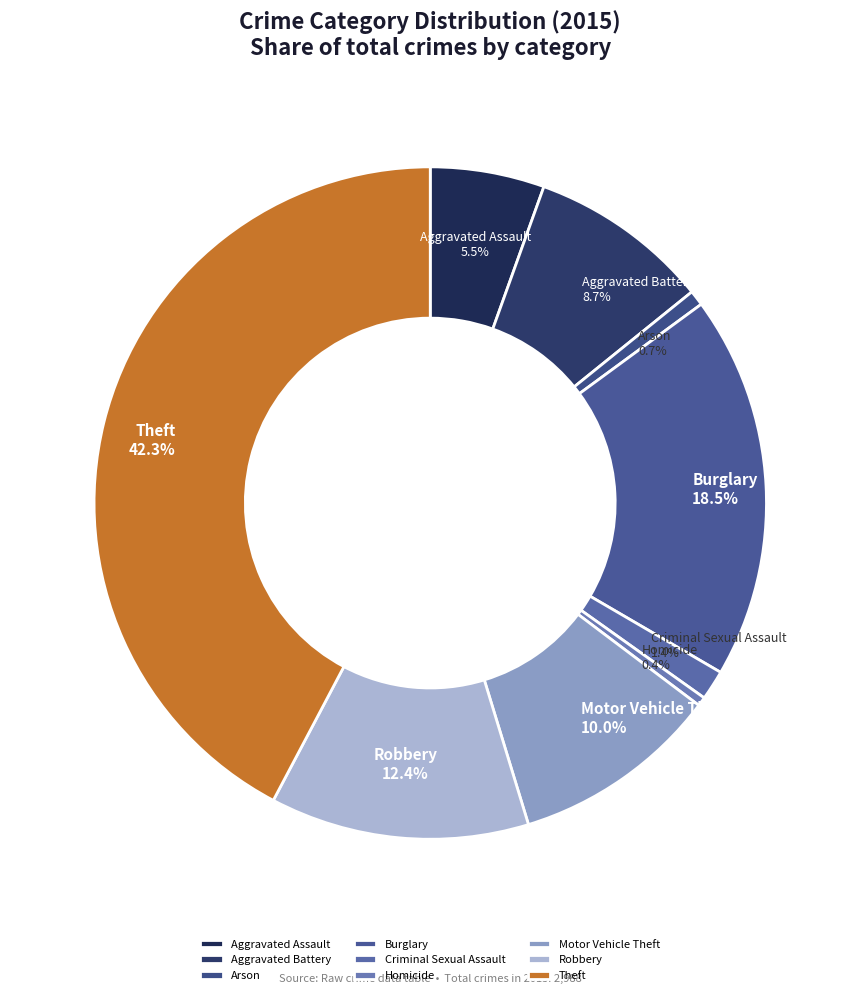

Which has a higher value, Homicide or Arson?

Arson